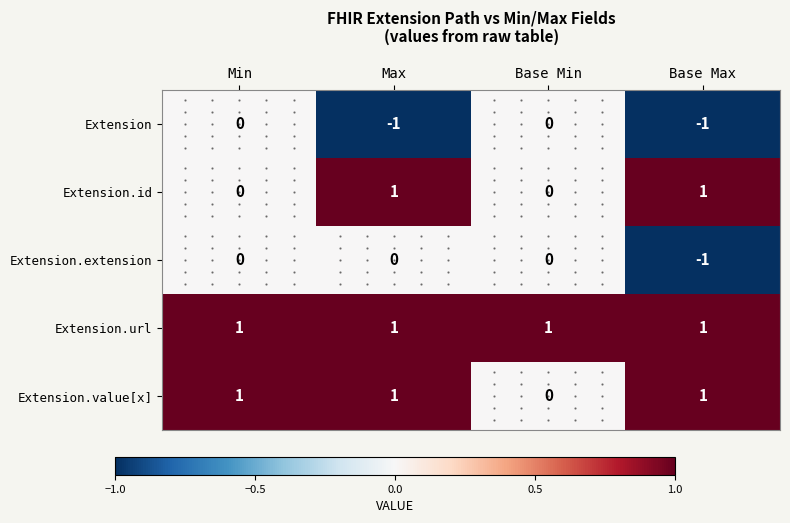

List the series in order of their overall mean, lowest first.

Extension, Extension.extension, Extension.id, Extension.value[x], Extension.url